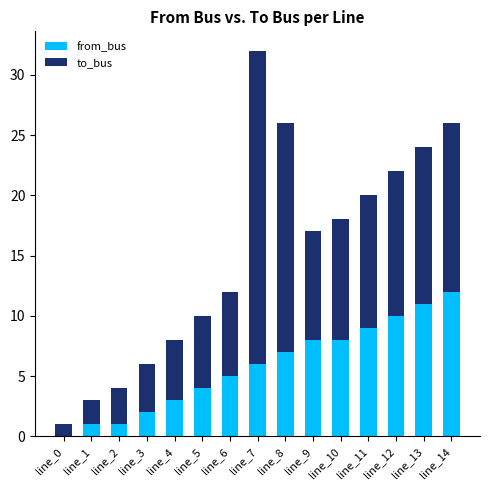

Is it true that from_bus equals 17 at line_14?

False